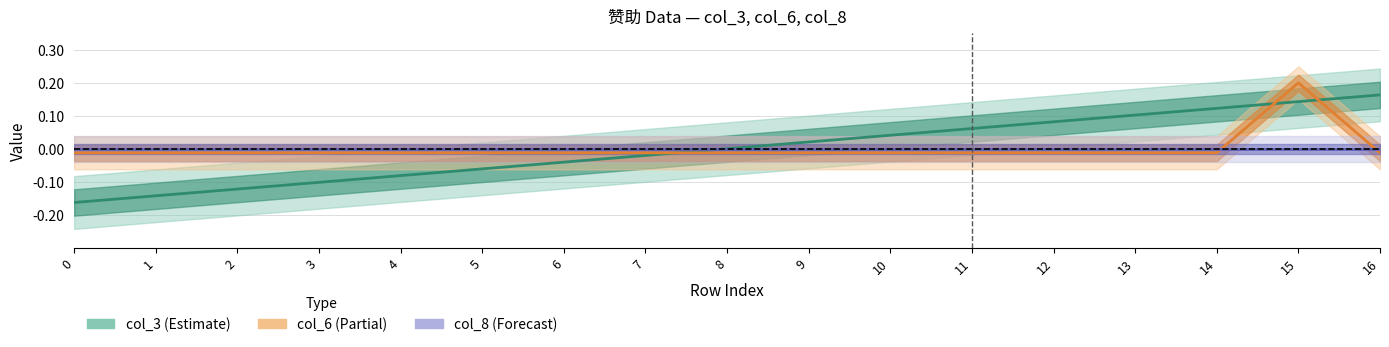

Reading left to right, transcribe all the data shown in this chart.

col_3: 0=-0.2	1=-0.1	2=-0.1	3=-0.1	4=-0.1	5=-0.1	6=-0.0	7=-0.0	8=0.0	9=0.0	10=0.0	11=0.1	12=0.1	13=0.1	14=0.1	15=0.1	16=0.2
col_6: 0=-0.0	1=-0.0	2=-0.0	3=-0.0	4=-0.0	5=-0.0	6=-0.0	7=-0.0	8=-0.0	9=-0.0	10=-0.0	11=-0.0	12=-0.0	13=-0.0	14=-0.0	15=0.2	16=-0.0
col_8: 0=0.0	1=0.0	2=0.0	3=0.0	4=0.0	5=0.0	6=0.0	7=0.0	8=0.0	9=0.0	10=0.0	11=0.0	12=0.0	13=0.0	14=0.0	15=0.0	16=0.0